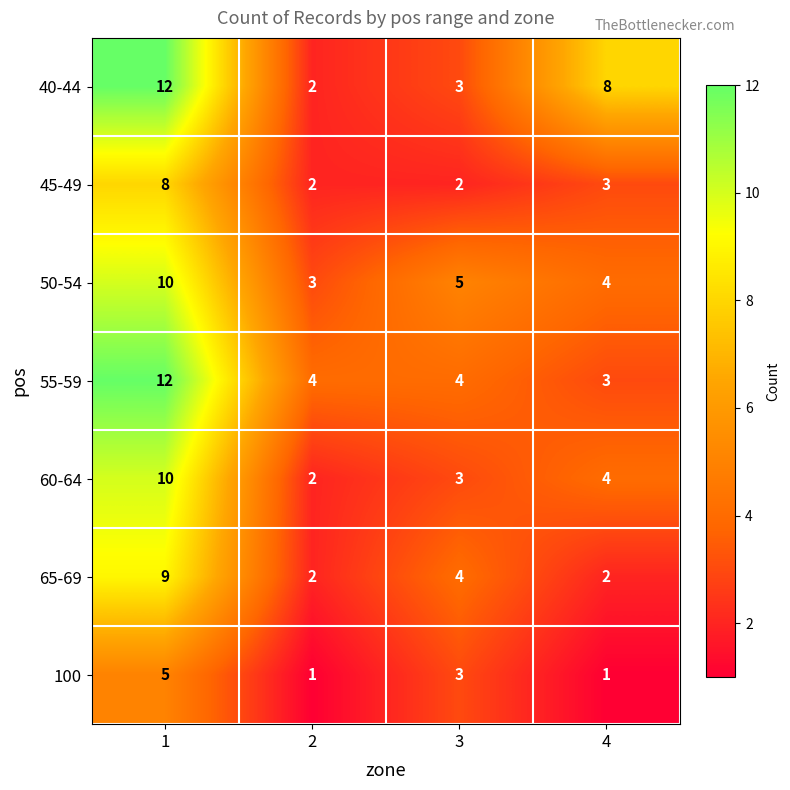

How many 45-49 values are between 2 and 8?

4